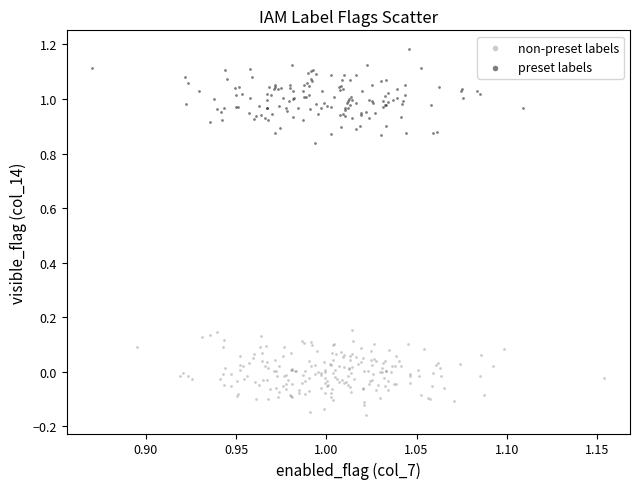

Which series reaches the minimum Y coordinate?

non-preset labels